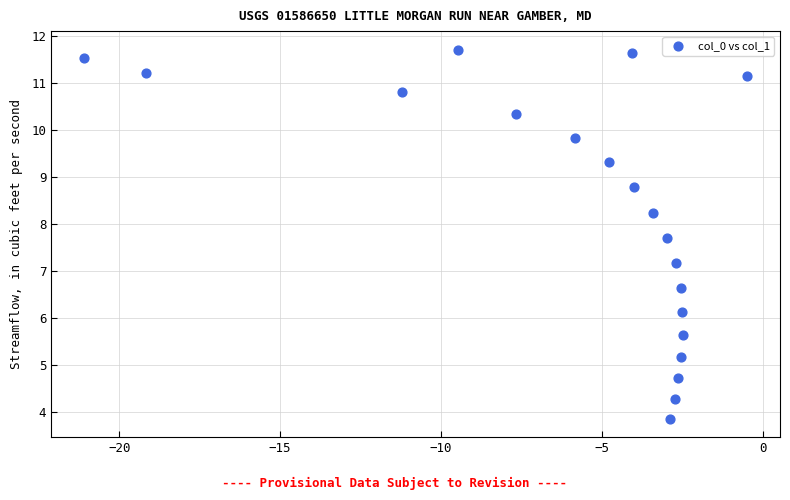

What is the range of Y values (max minus min)?

7.8